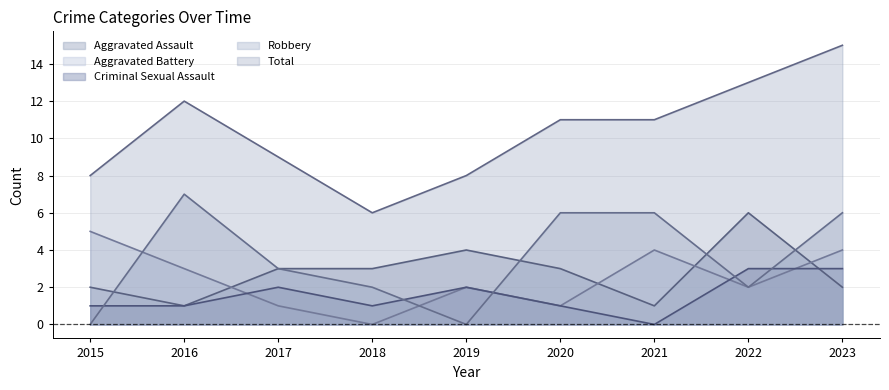

Reading left to right, list all the values displayed in this chart.

Aggravated Assault: 2	1	3	3	4	3	1	6	2
Aggravated Battery: 5	3	1	0	2	1	4	2	4
Criminal Sexual Assault: 1	1	2	1	2	1	0	3	3
Robbery: 0	7	3	2	0	6	6	2	6
Total: 8	12	9	6	8	11	11	13	15